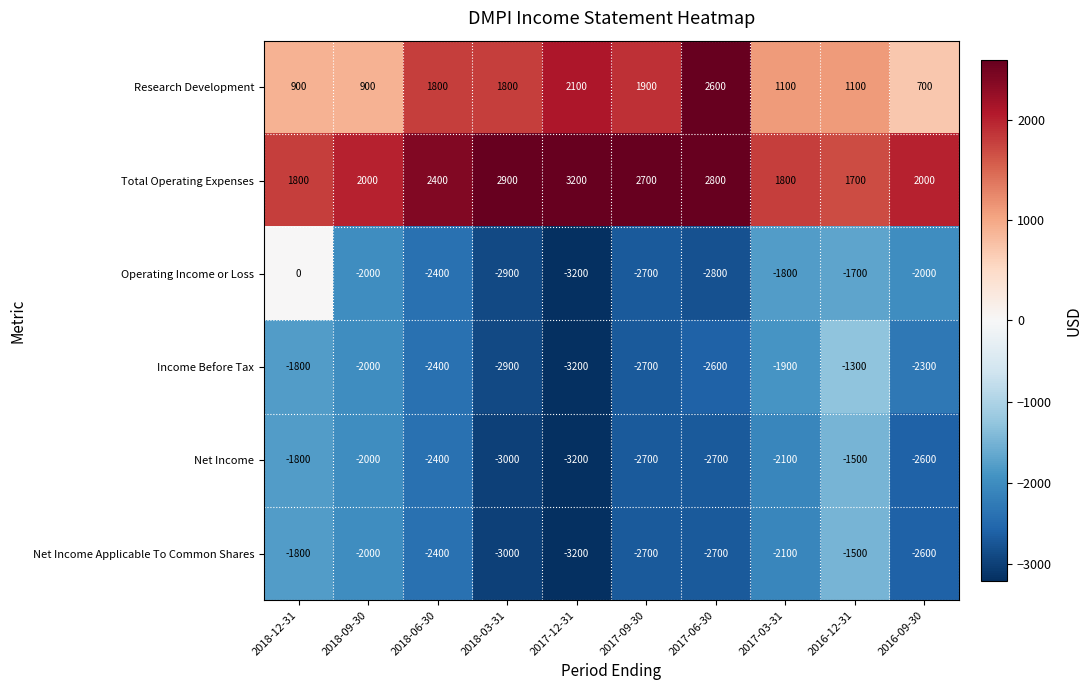

At how many categories does at least one series exceed 1438?

10